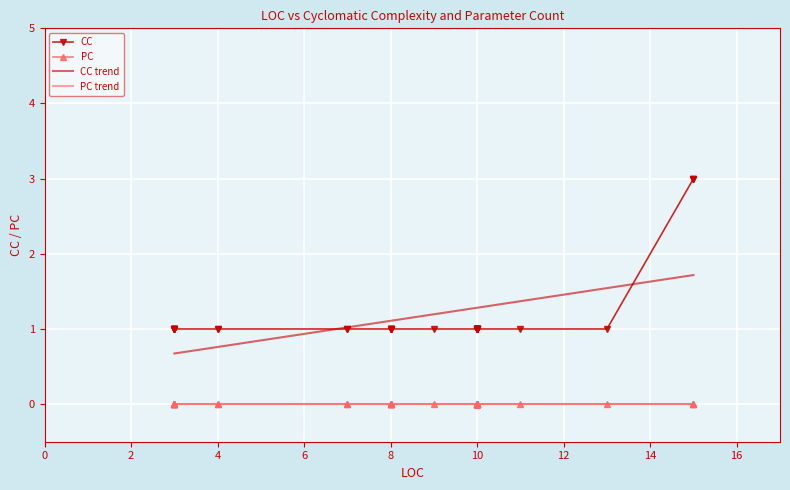

What is the maximum value shown in the chart?

3